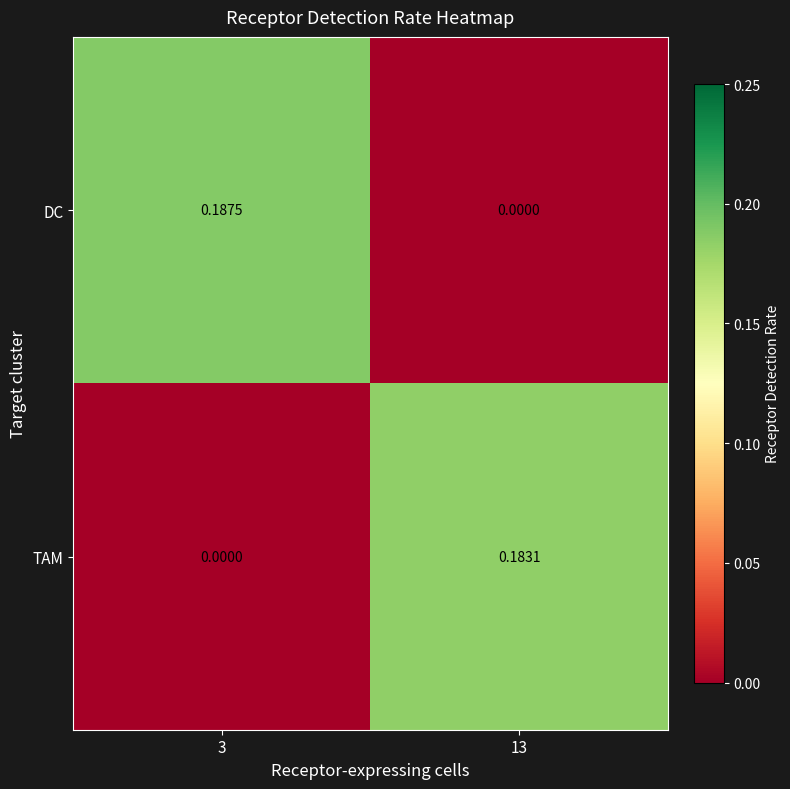

Rank the series by their maximum value, from highest to lowest.

DC, TAM